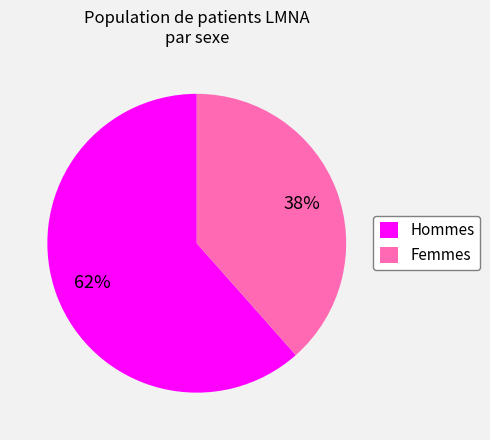

Count the number of slices in the pie.

2